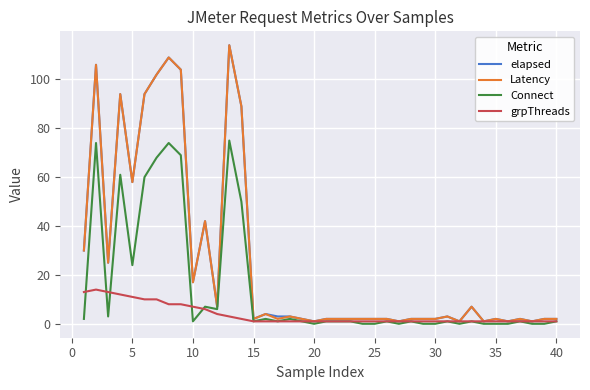

What is the greatest value displayed?

114